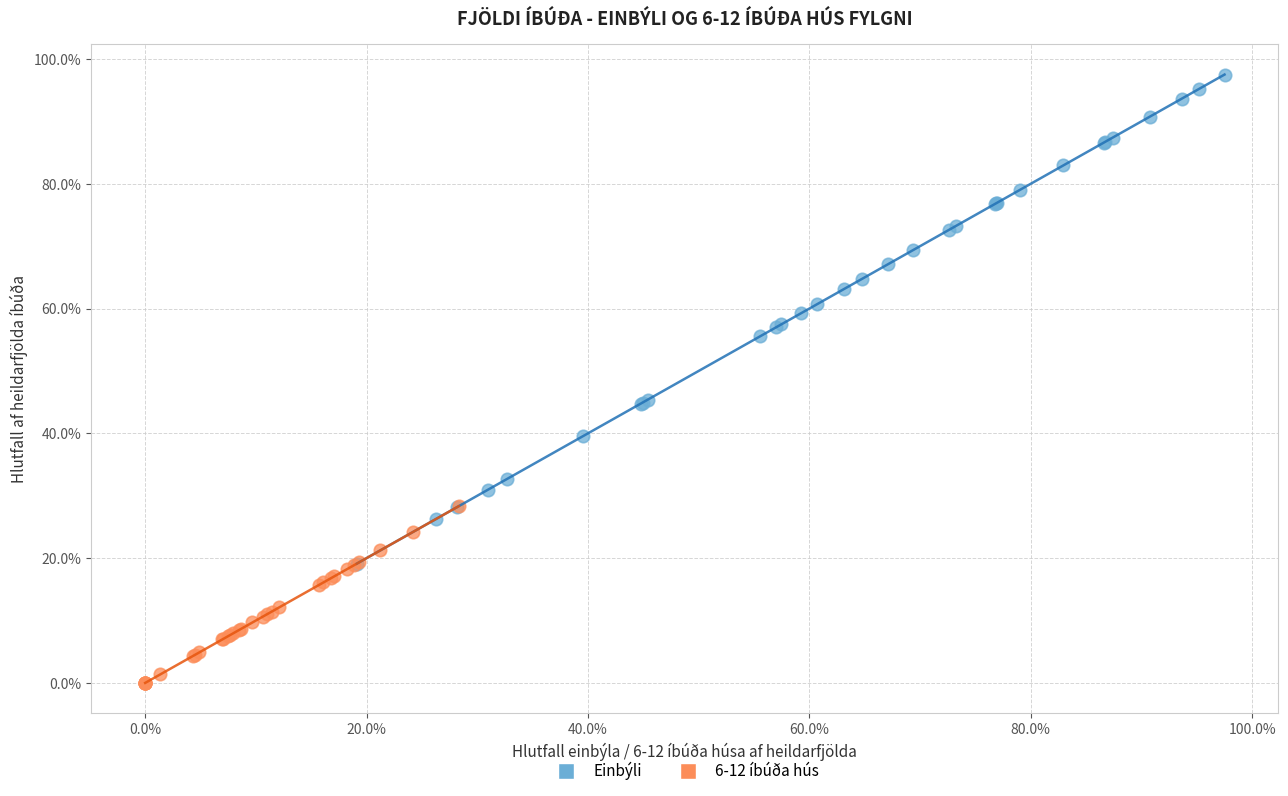

Which series has the largest Y range (max minus min)?

Einbýli